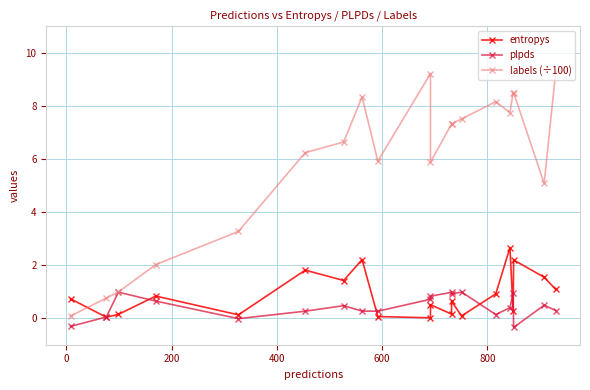

Is the value of entropys at 15 greater than the value of plpds at 400?

Yes